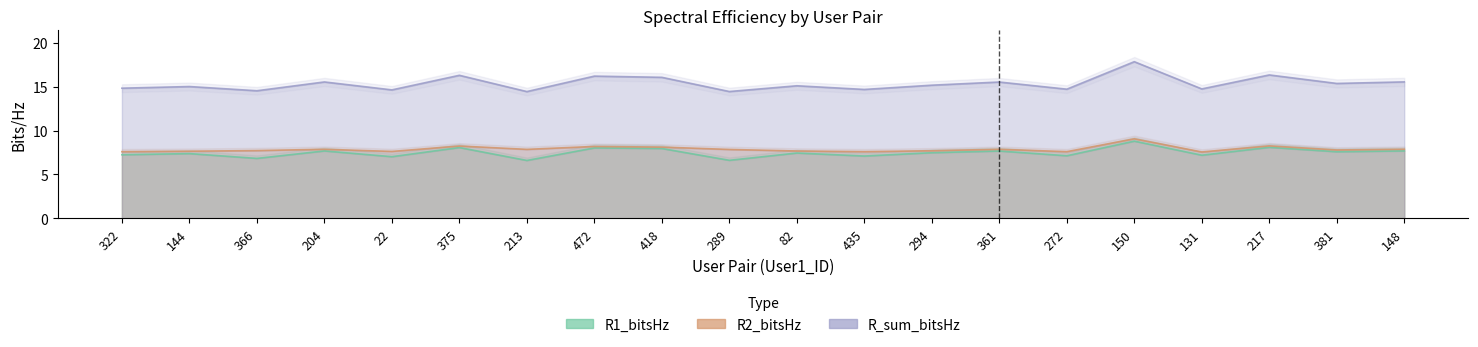

What is the total value across all series at 375?

32.6